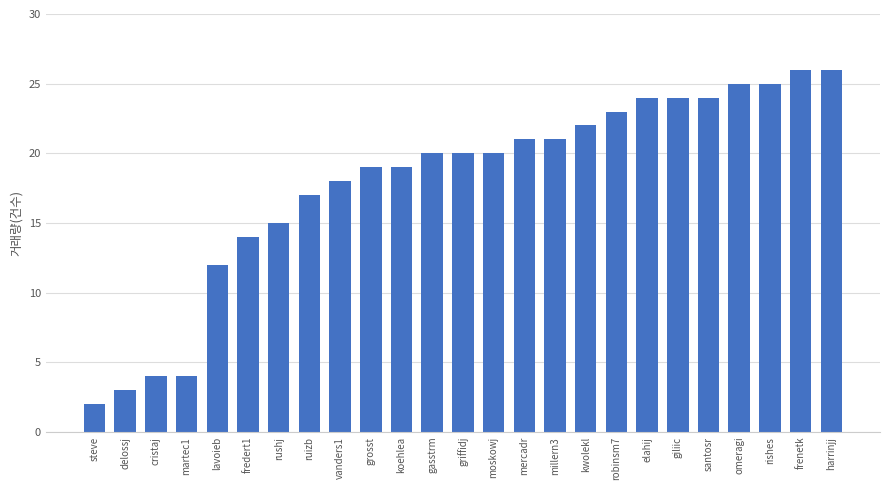

What is the difference between the maximum and second lowest values?

23